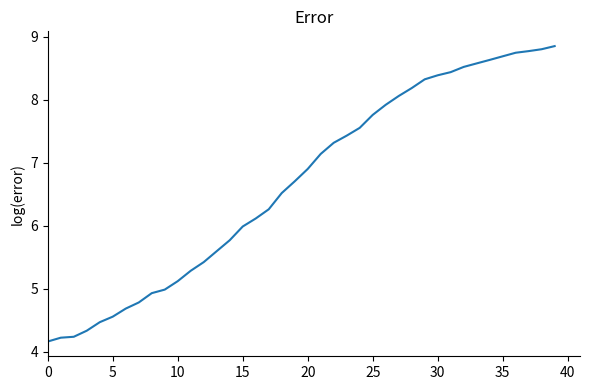

What is the minimum value shown in the chart?

4.2